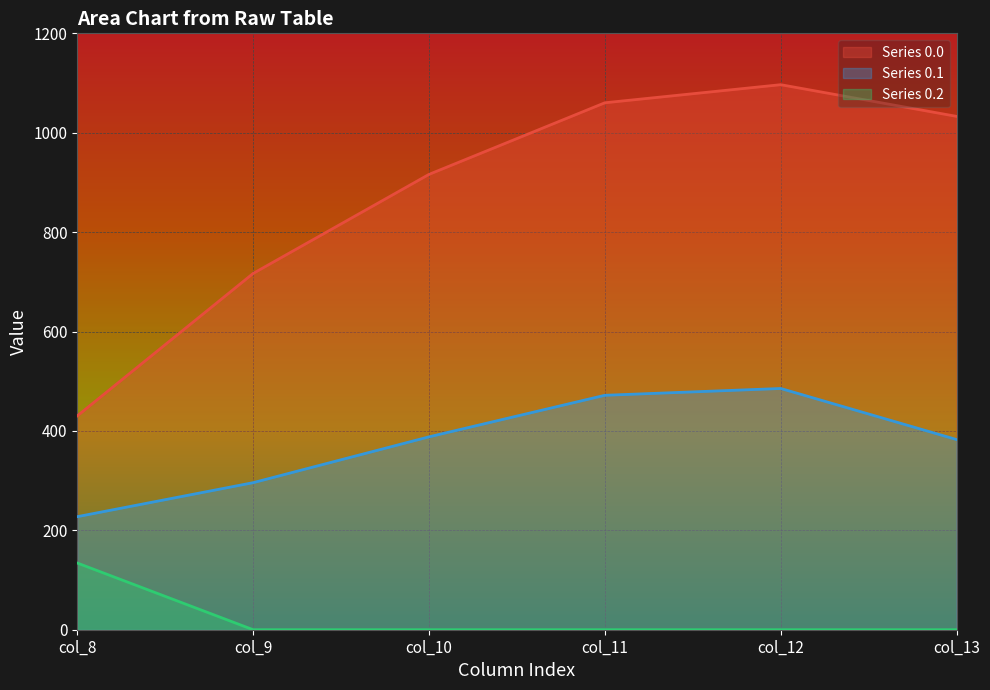

How many categories are shown in the chart?

6